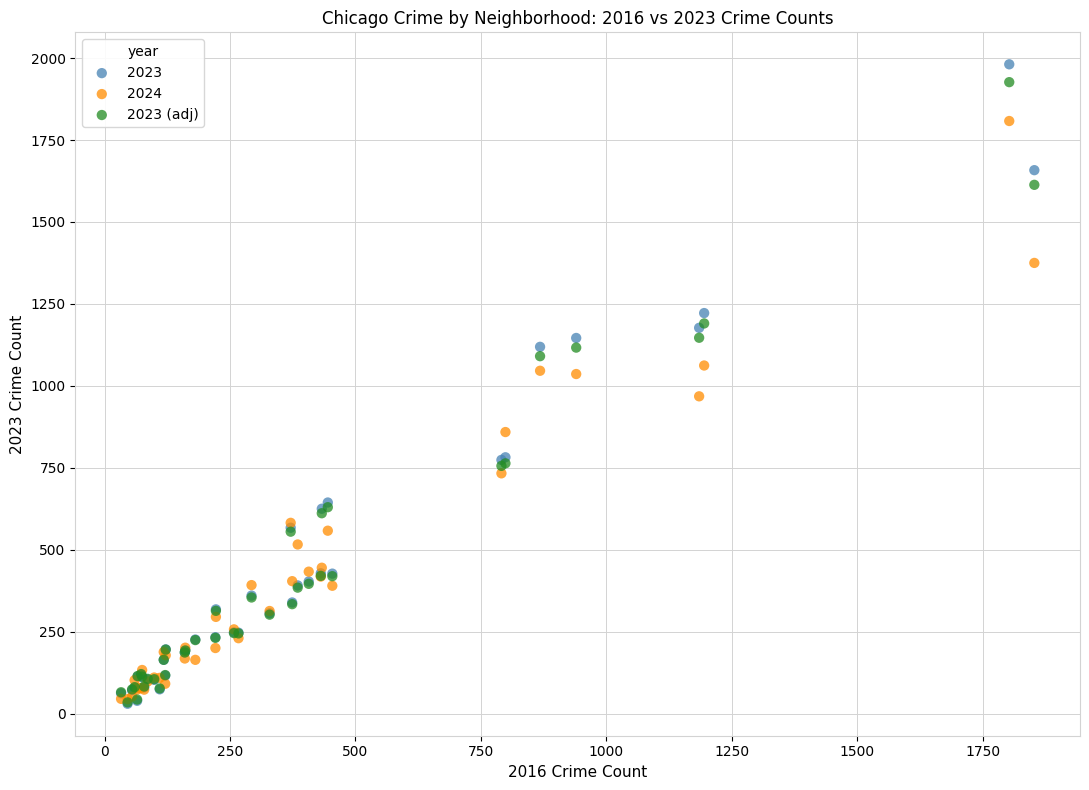

In the 2024 series, what Y value is closest to 926?

968.0